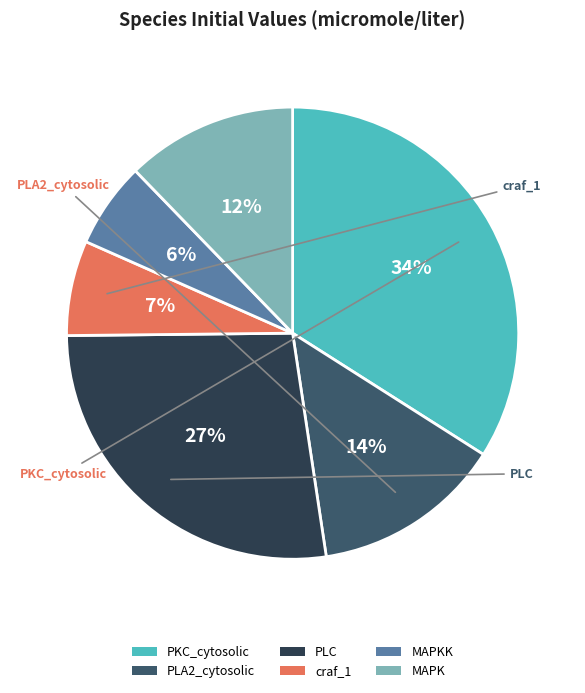

Is there a majority slice in this chart?

No